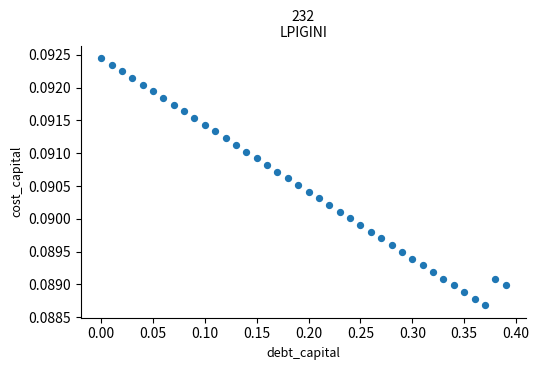

What is the range of X values (max minus min)?

0.4